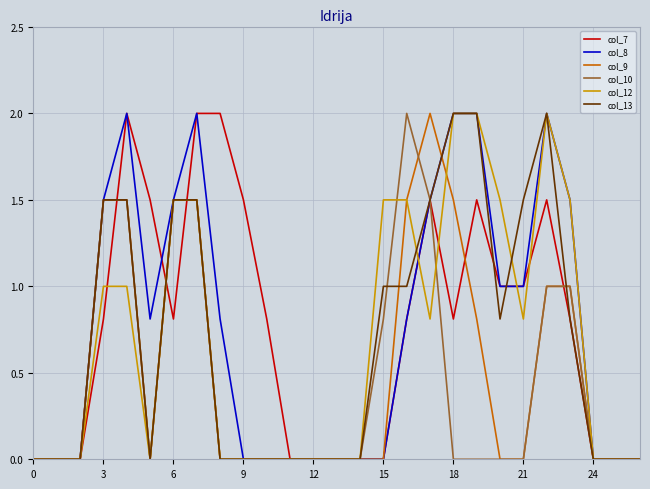

What is the maximum value for col_13?

2.0